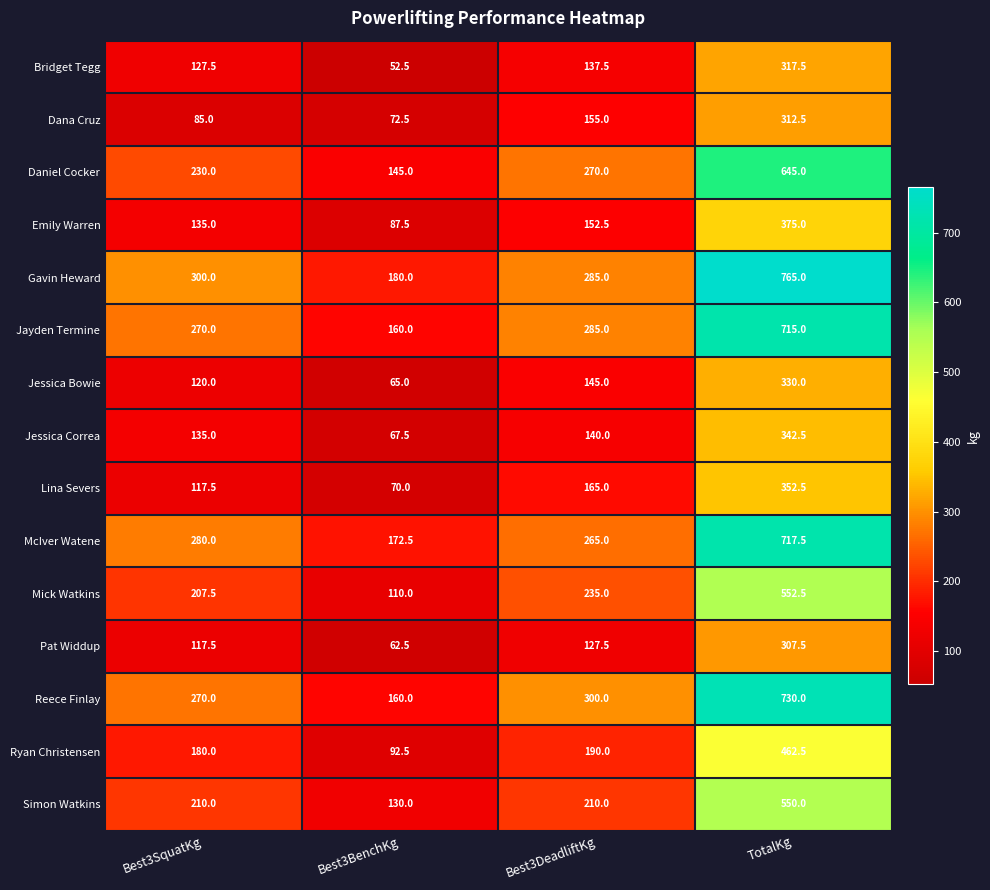

Which series changed the most between Best3DeadliftKg and TotalKg?

Gavin Heward